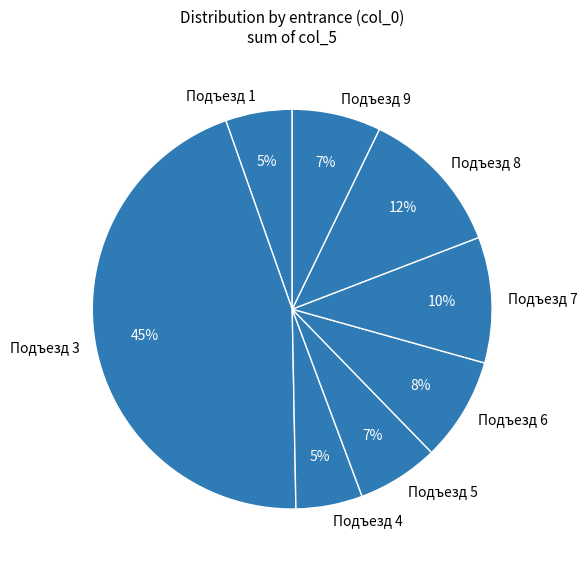

Which slice is the largest?

Подъезд 3